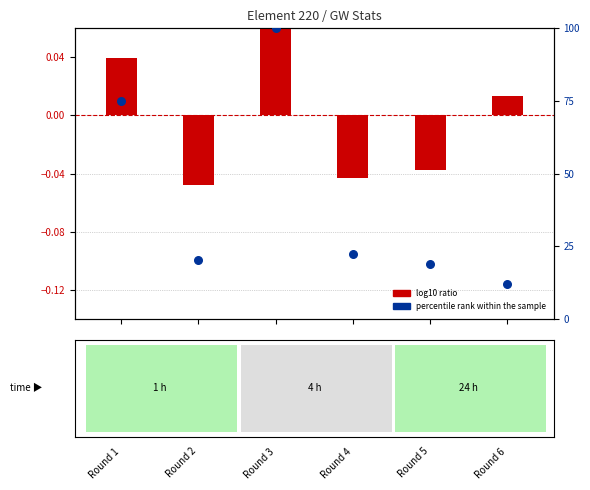

Which series contains the lowest Y value?

log10 ratio